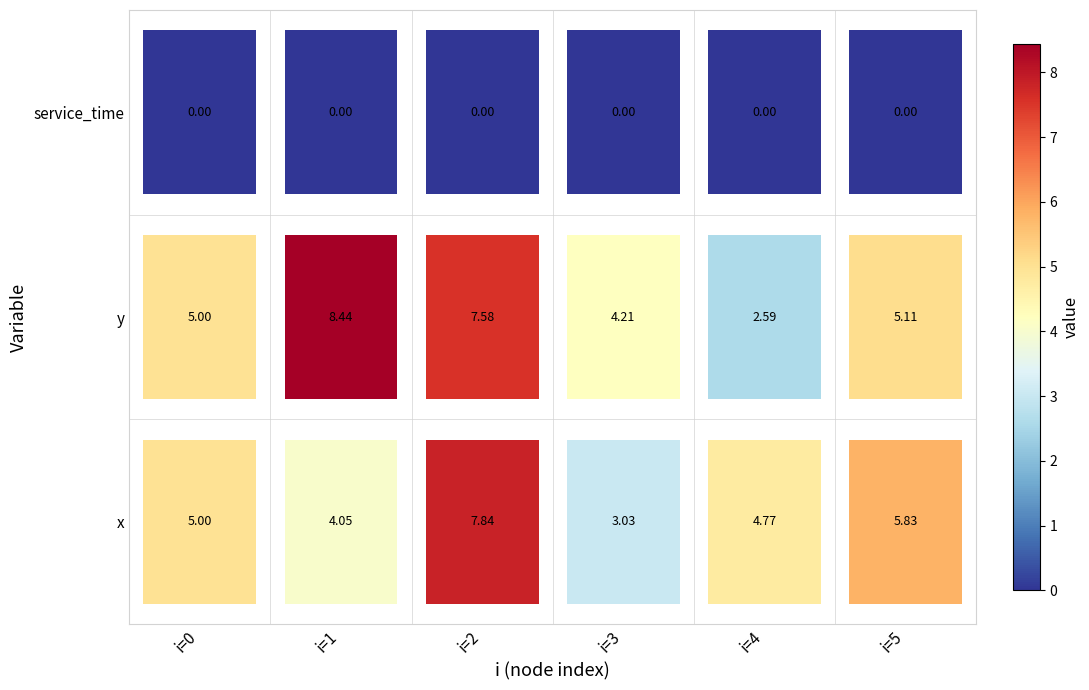

Reading left to right, transcribe all the data shown in this chart.

0: 0=5.0	1=5.0	2=0.0
1: 0=4.0	1=8.4	2=0.0
2: 0=7.8	1=7.6	2=0.0
3: 0=3.0	1=4.2	2=0.0
4: 0=4.8	1=2.6	2=0.0
5: 0=5.8	1=5.1	2=0.0